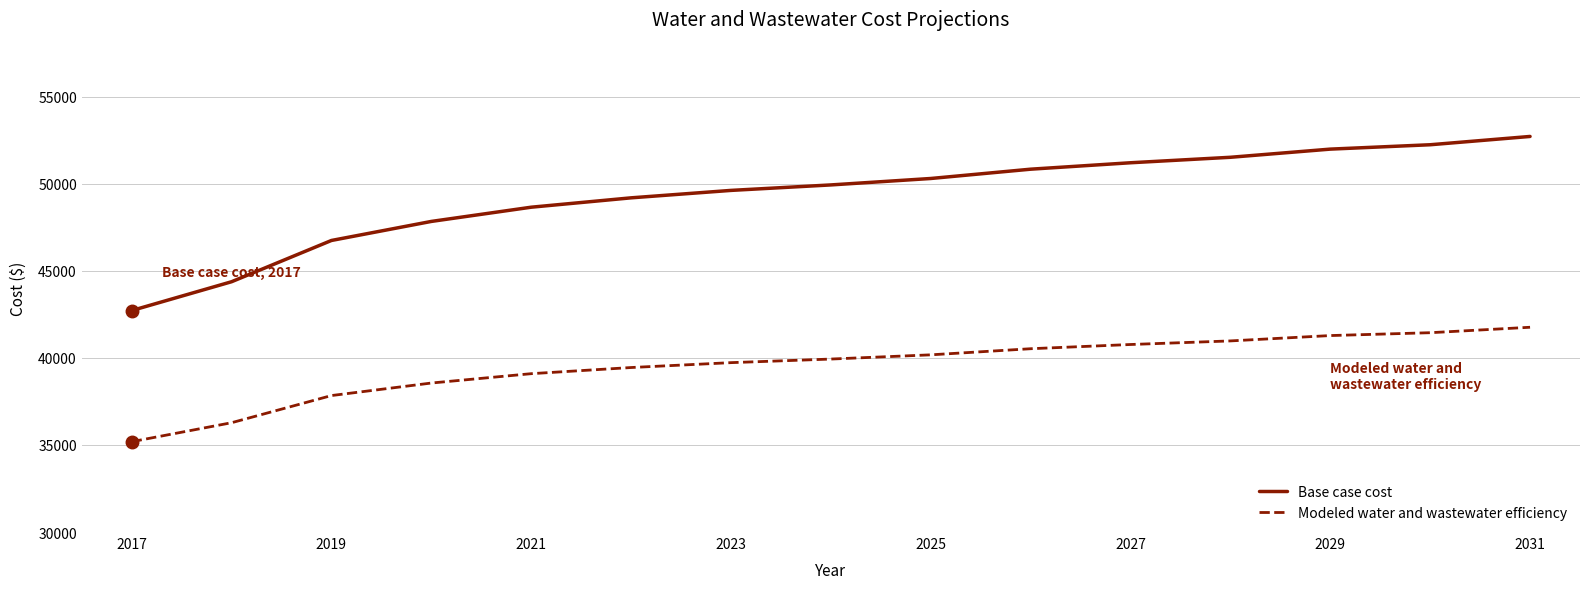

List the series in order of their overall mean, lowest first.

Modeled water and wastewater efficiency, Base case cost